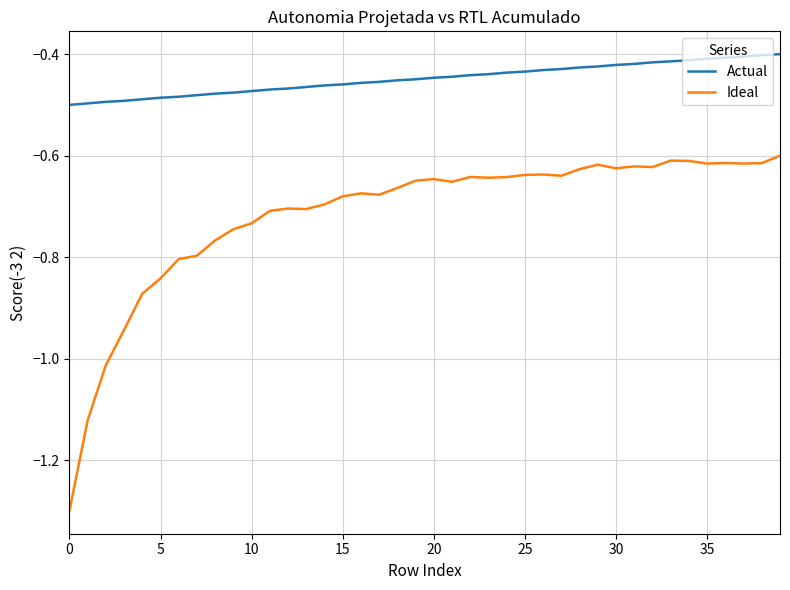

True or false: Actual and Ideal intersect in this chart.

False